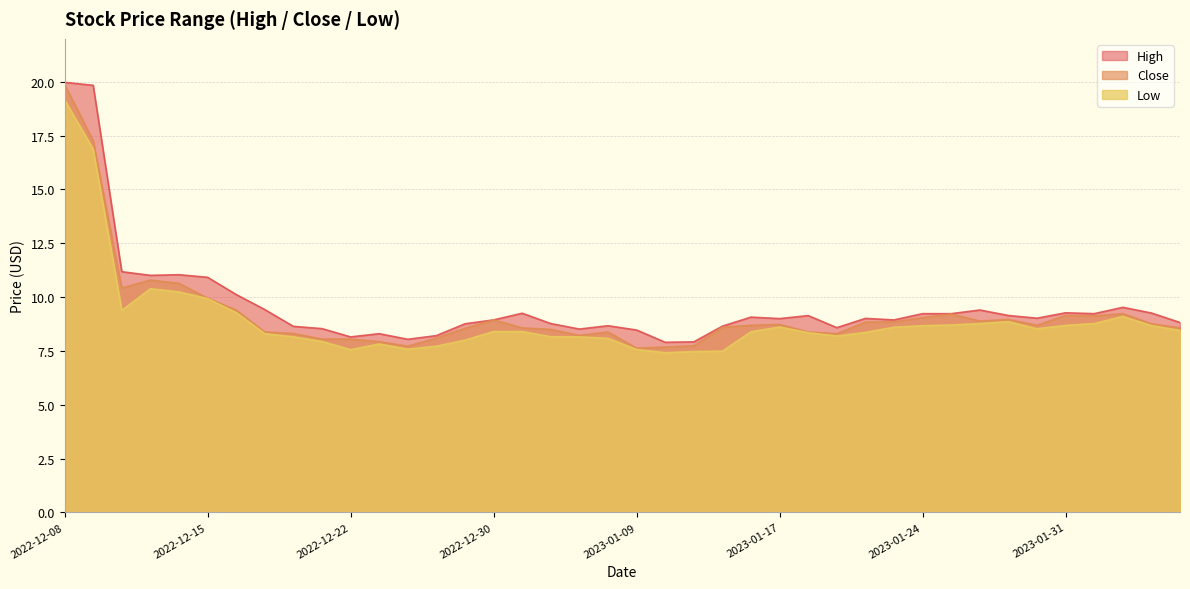

What is the minimum value for High?

7.9